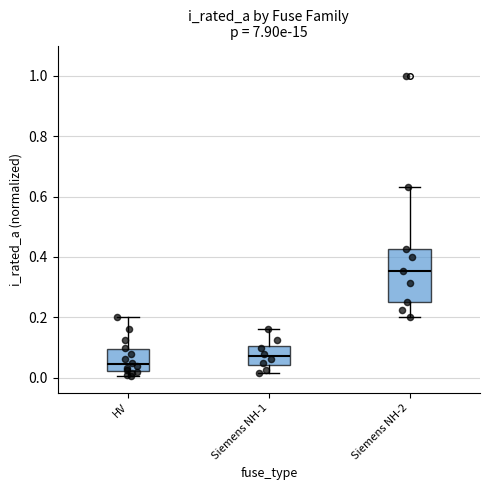

Reading left to right, transcribe this box plot: for each box, give where its median line is, the range the box spans, and where its two whiskers end, as read against the y-axis. The values are not printed on the chart, so give them approximately, as read against the axis.

HV: median 0.04, box 0.02 to 0.10, whiskers 0.00 to 0.20
Siemens NH-1: median 0.08, box 0.04 to 0.10, whiskers 0.02 to 0.16
Siemens NH-2: median 0.36, box 0.26 to 0.42, whiskers 0.20 to 0.64